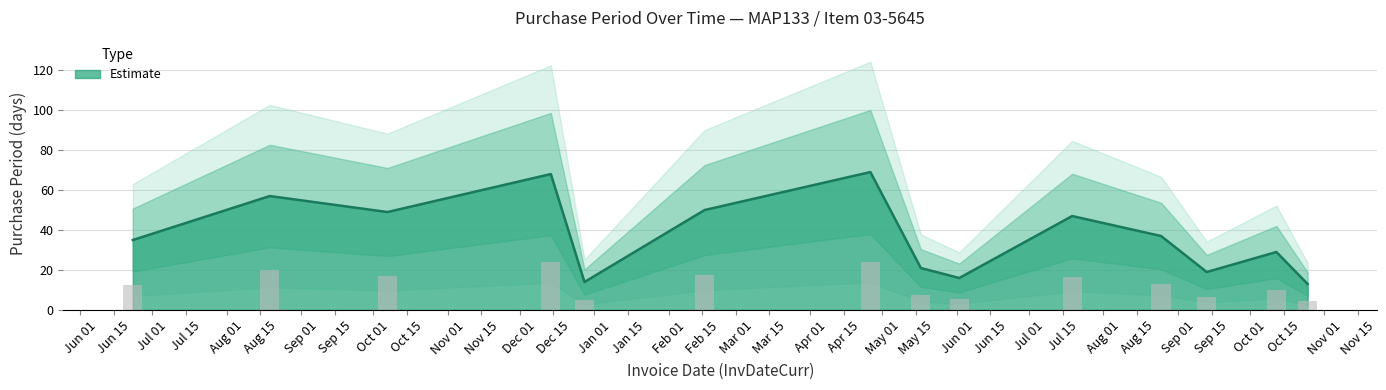

What is the label of the 1st bar from the left?

2016-06-23